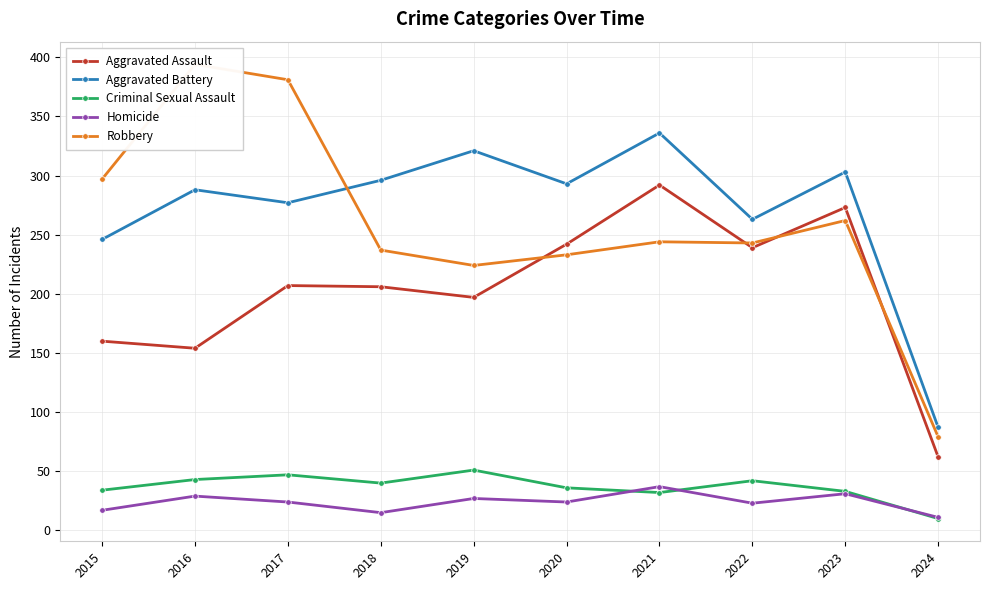

Rank the categories by Criminal Sexual Assault value from highest to lowest.

2019, 2017, 2016, 2022, 2018, 2020, 2015, 2023, 2021, 2024